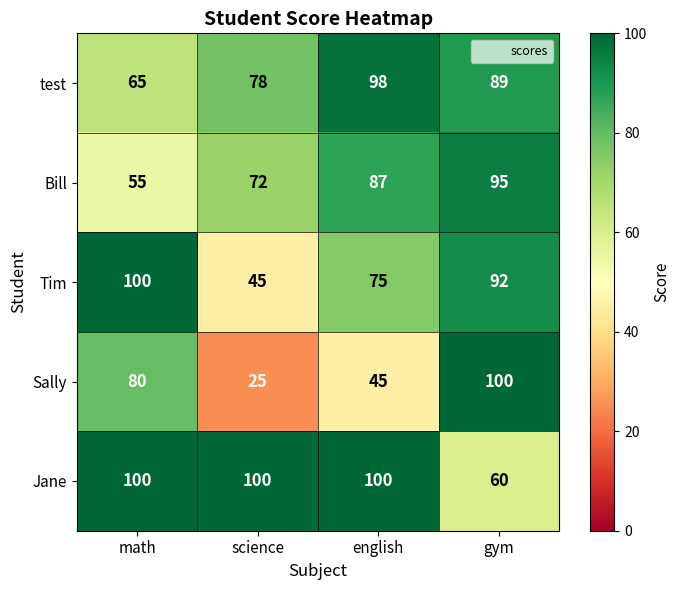

Which series has the largest total across all categories?

Jane